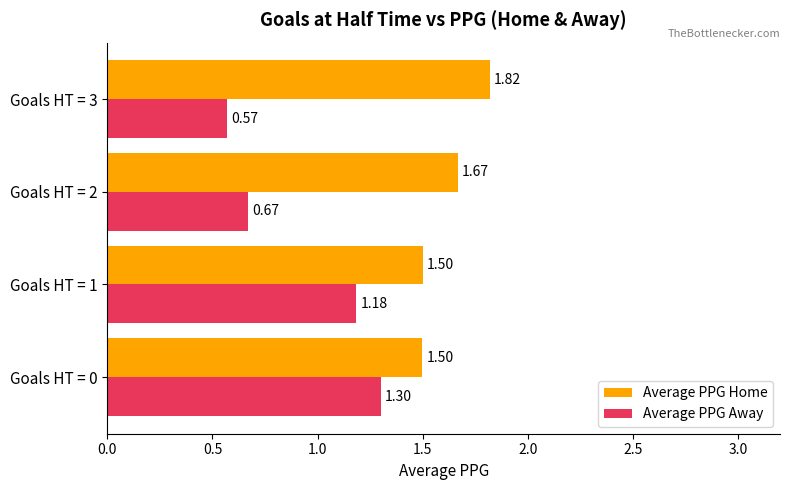

What is the sum of all Average PPG Away values?

3.7